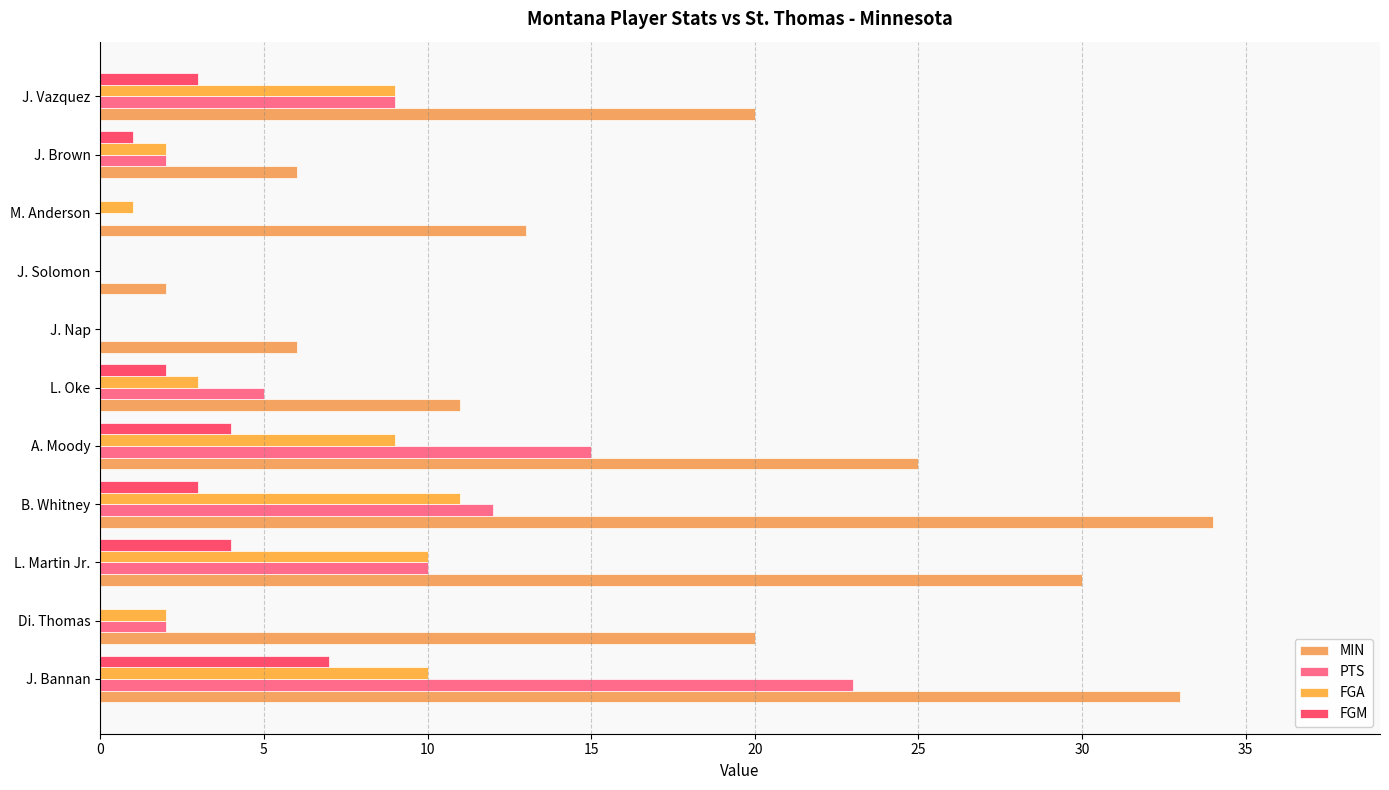

What is the value of the FGM bar at the 10th from the left?

1